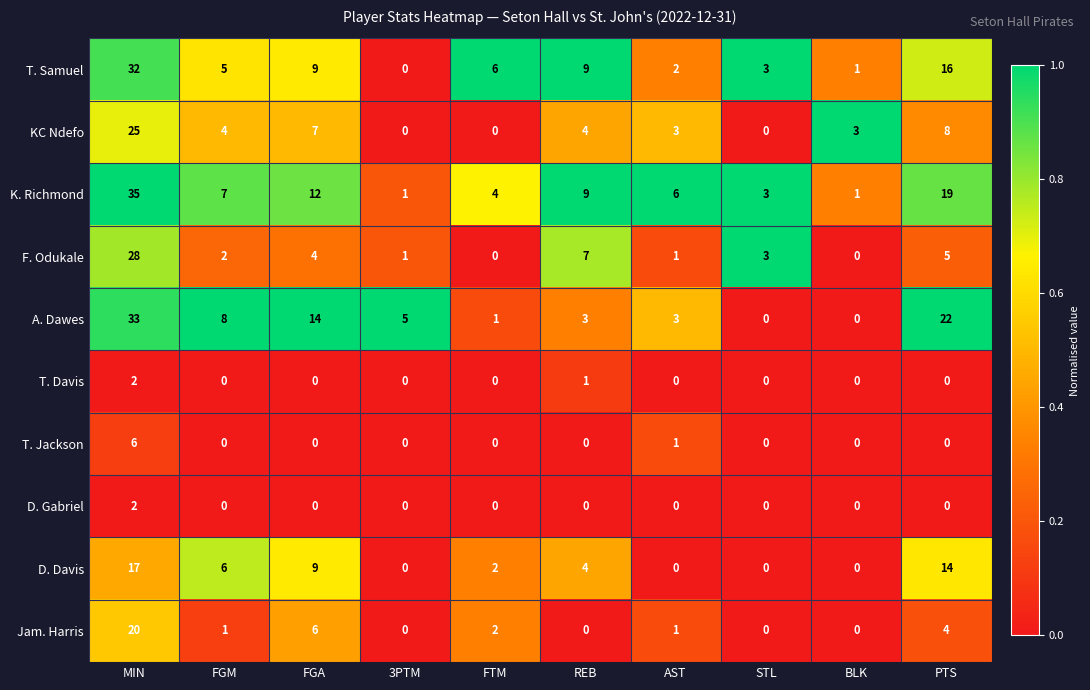

What is the sum of all Jam. Harris values?

34